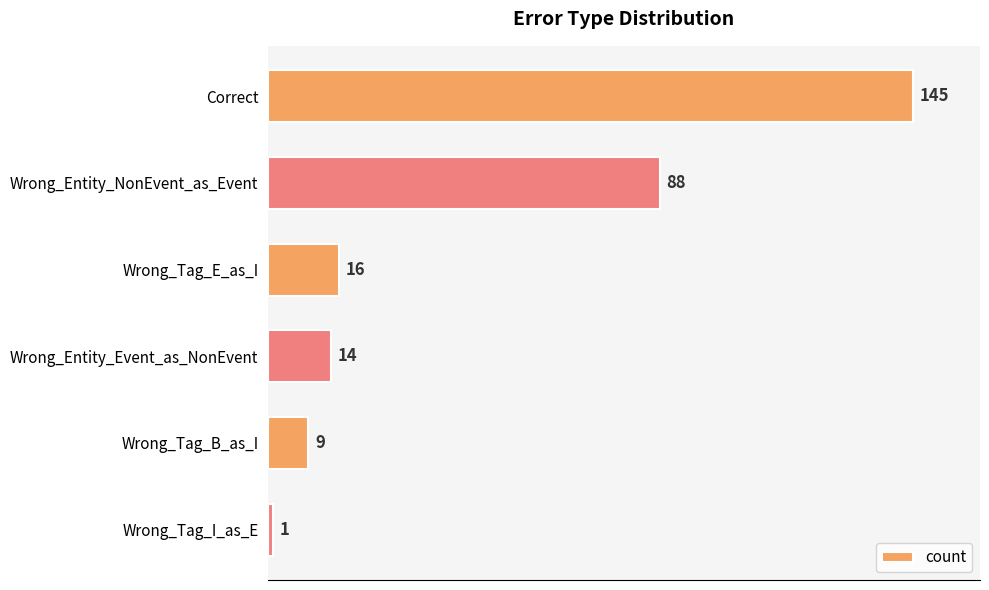

How many distinct data groups are displayed?

1